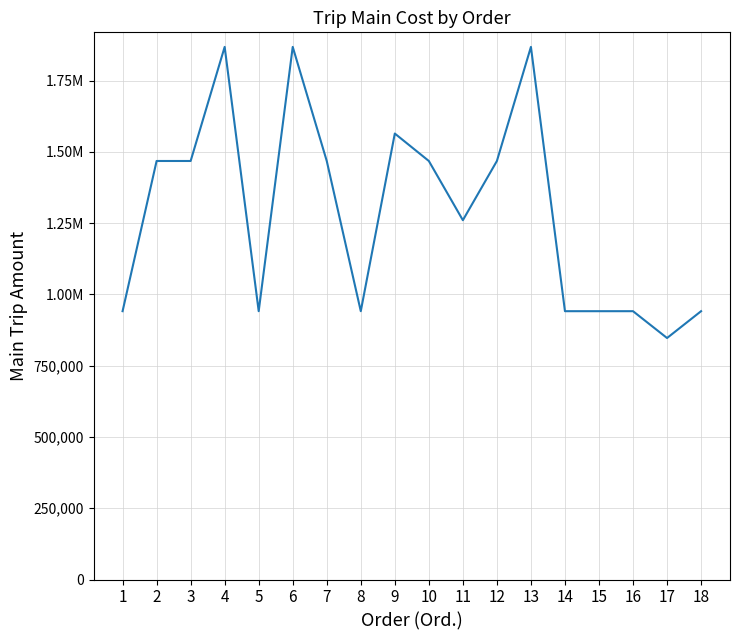

How many points are lower than both their immediate neighbors (excluding endpoints)?

4